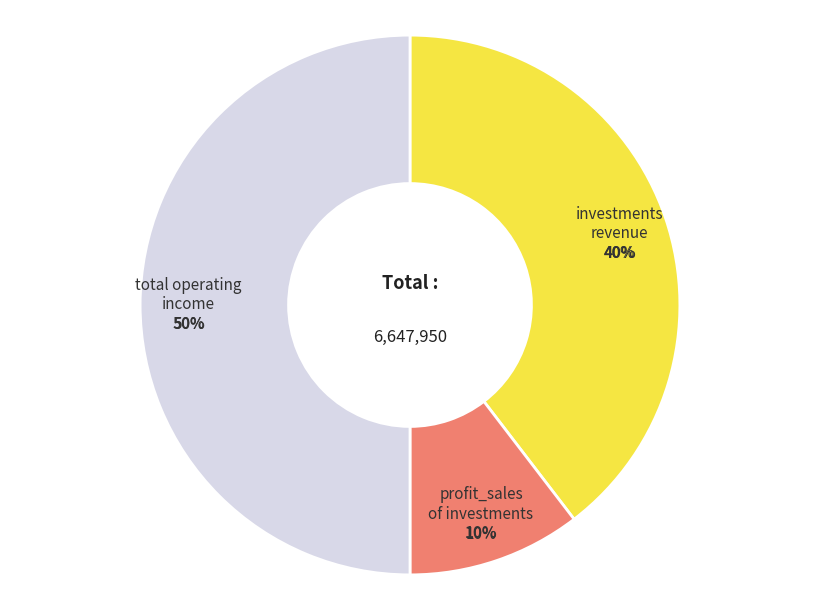

Which category has the smallest portion of the pie?

profit_sales_of_investments